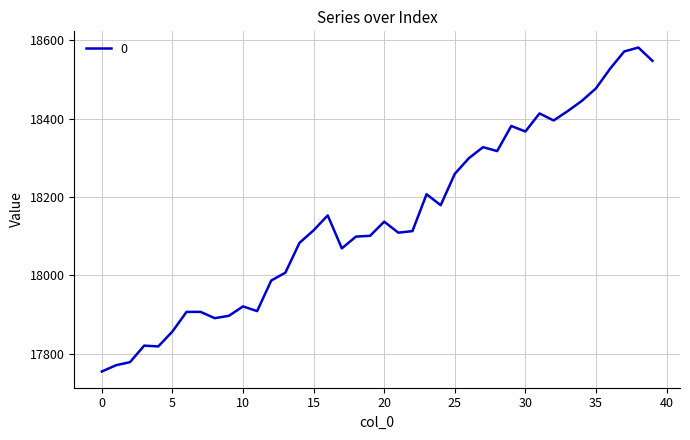

What is the difference between the maximum and minimum values?

826